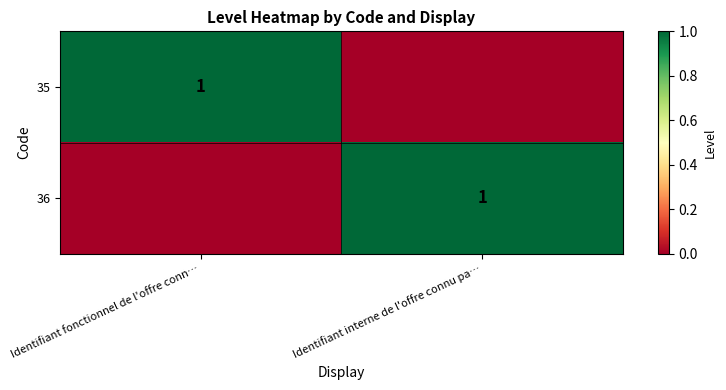

The 35 series shows 1 at Identifiant fonctionnel de l'offre conn…. True or false?

True